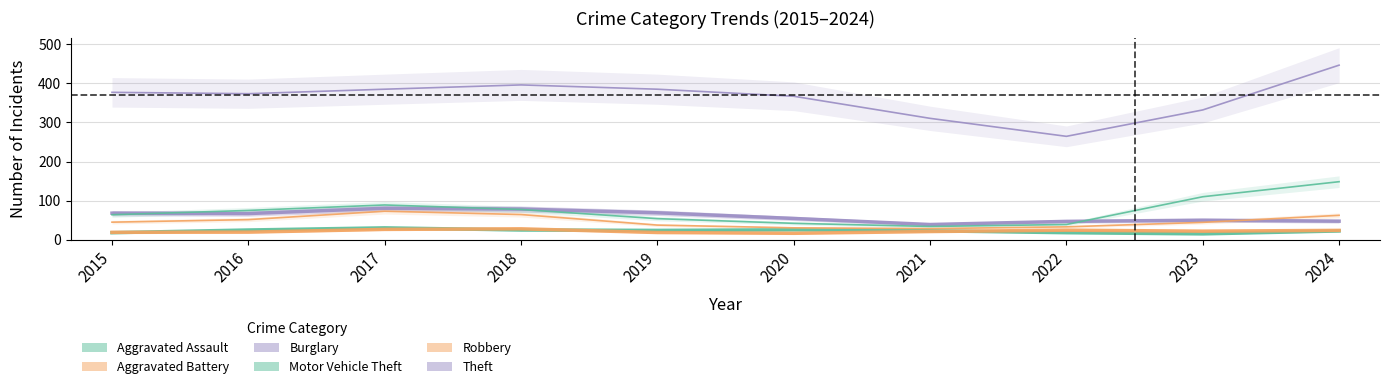

What is the sum of the Robbery values at 2024 and 2015?

117